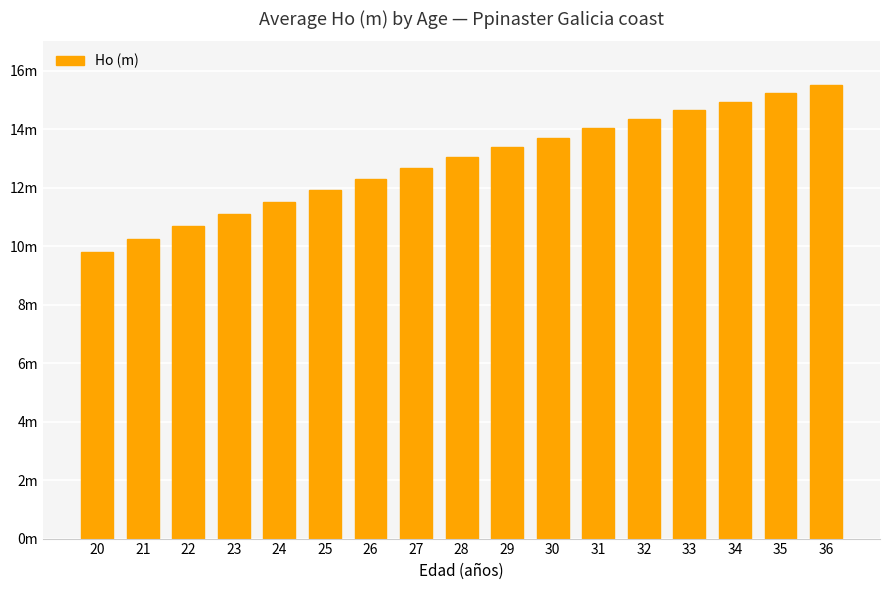

Reading right to left, list all the values displayed in this chart.

36=15.5	35=15.2	34=14.9	33=14.7	32=14.4	31=14.1	30=13.7	29=13.4	28=13.0	27=12.7	26=12.3	25=11.9	24=11.5	23=11.1	22=10.7	21=10.2	20=9.8